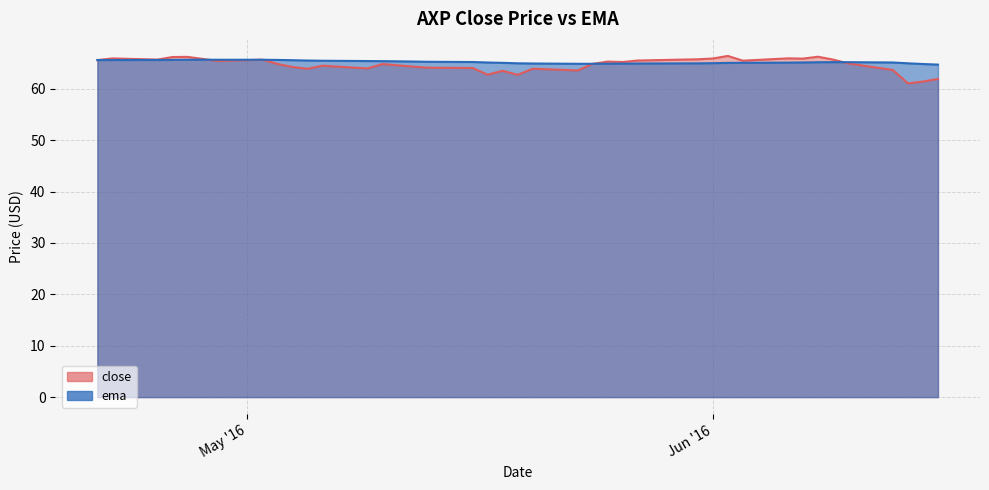

What is the difference between the second highest and minimum values in the ema series?

0.9